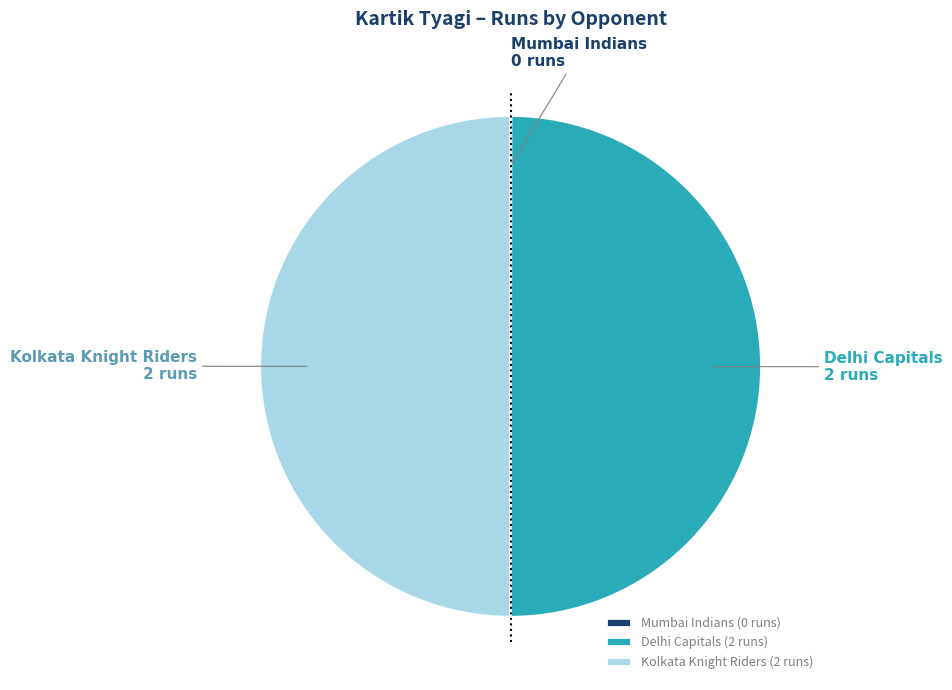

Is the sum of Kolkata Knight Riders (2 runs) and Delhi Capitals (2 runs) greater than half?

Yes